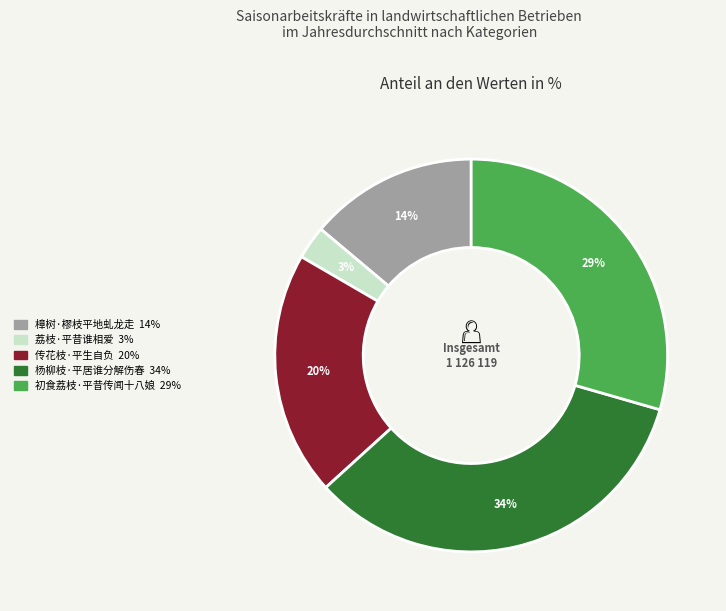

Does 初食荔枝·平昔传闻十八娘 account for over 50% of the chart?

No